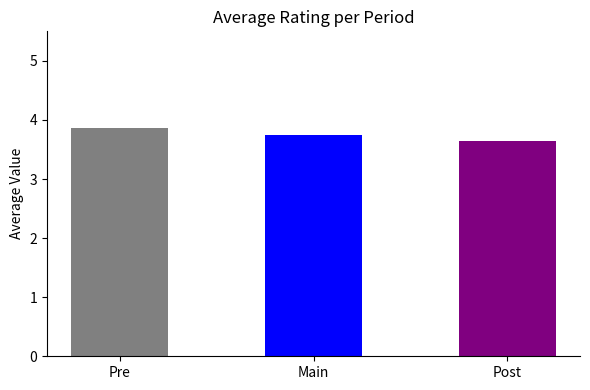

What is the label of the 3rd bar from the left?

Post